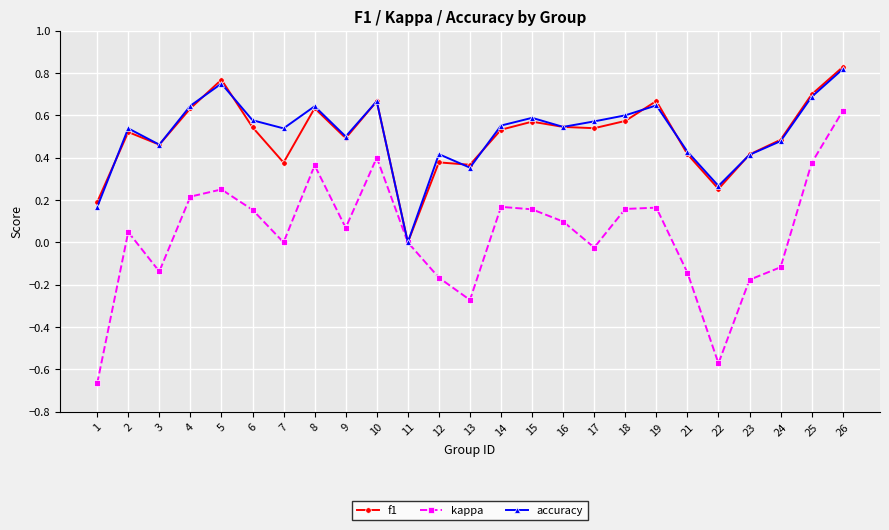

At which label is accuracy closest to 0?

11